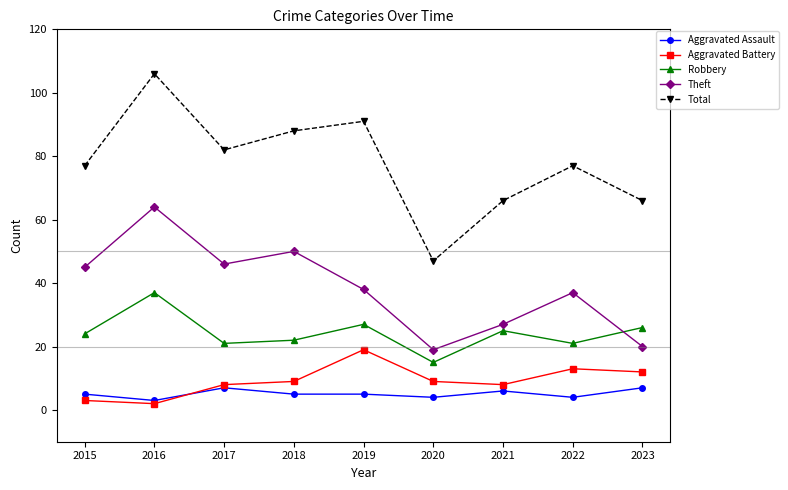

What is the average value of the Aggravated Battery series?

9